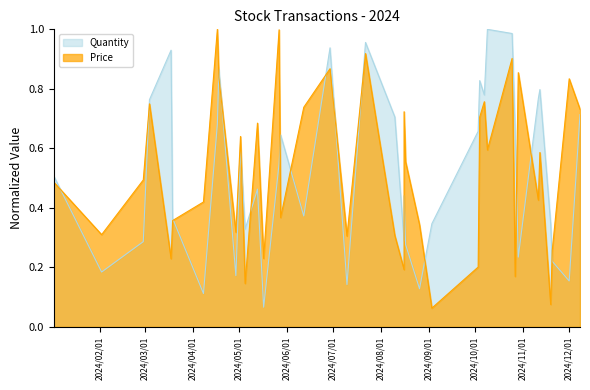

What is the maximum value shown in the chart?

1.0